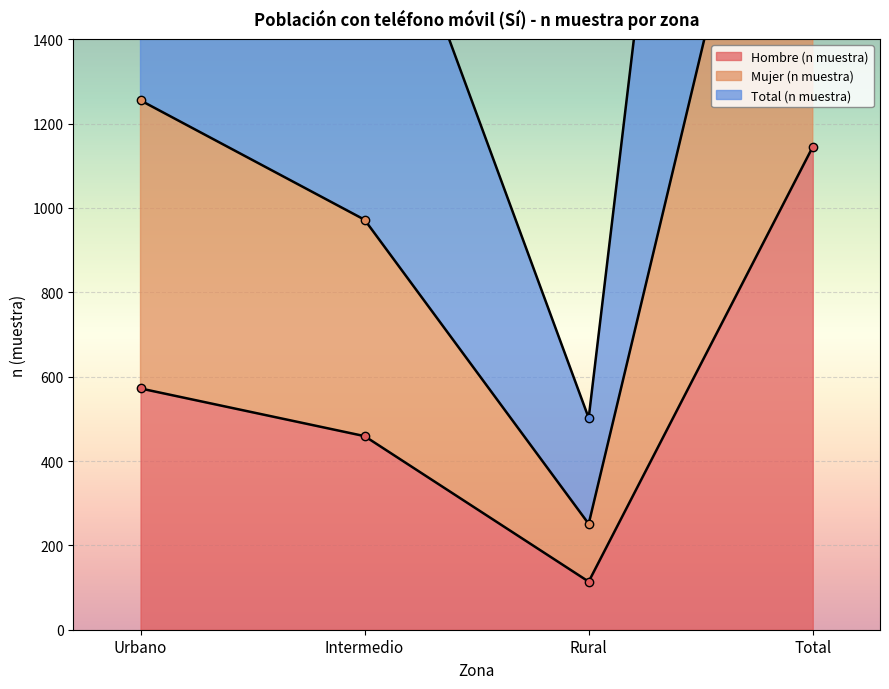

What is the label of the 4th point from the right?

Urbano